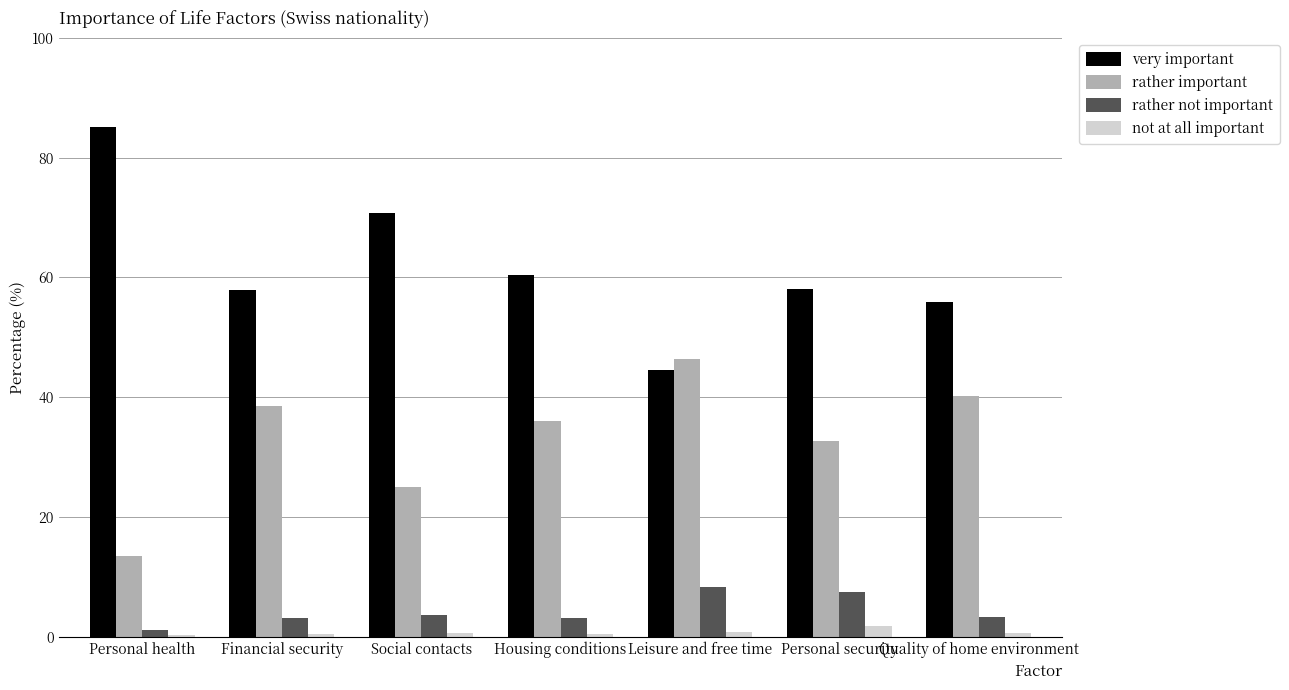

How many groups of bars are there?

7